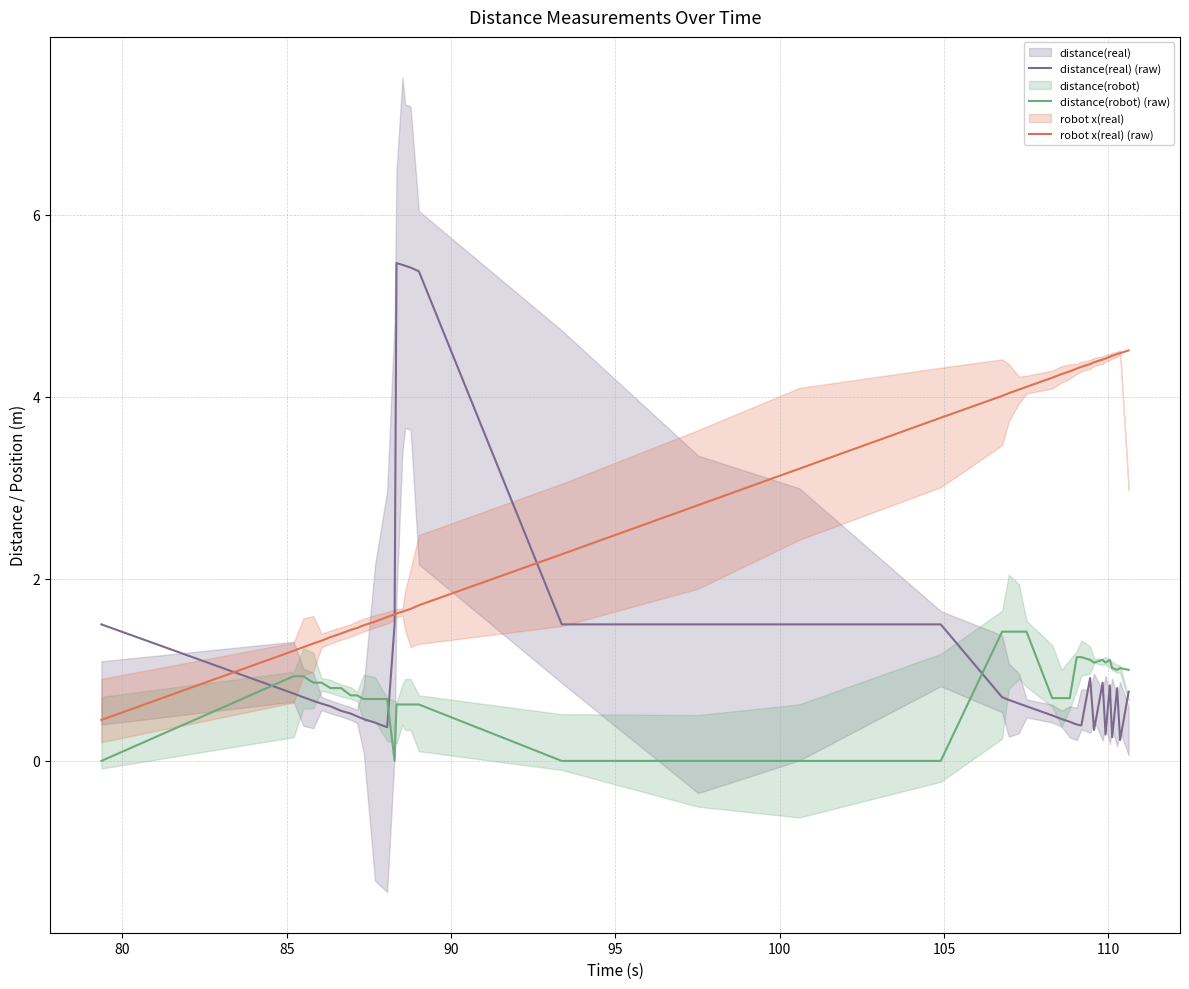

What is the highest value of the distance(robot) (raw) series?

1.4